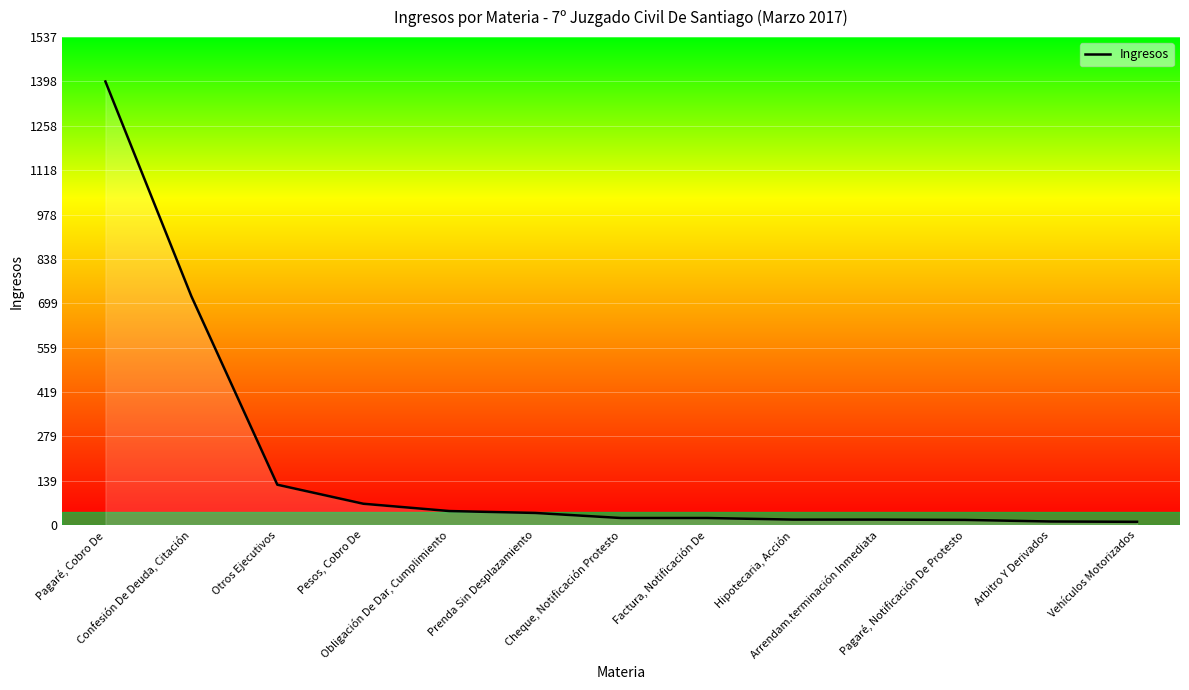

What is the maximum value shown in the chart?

1398